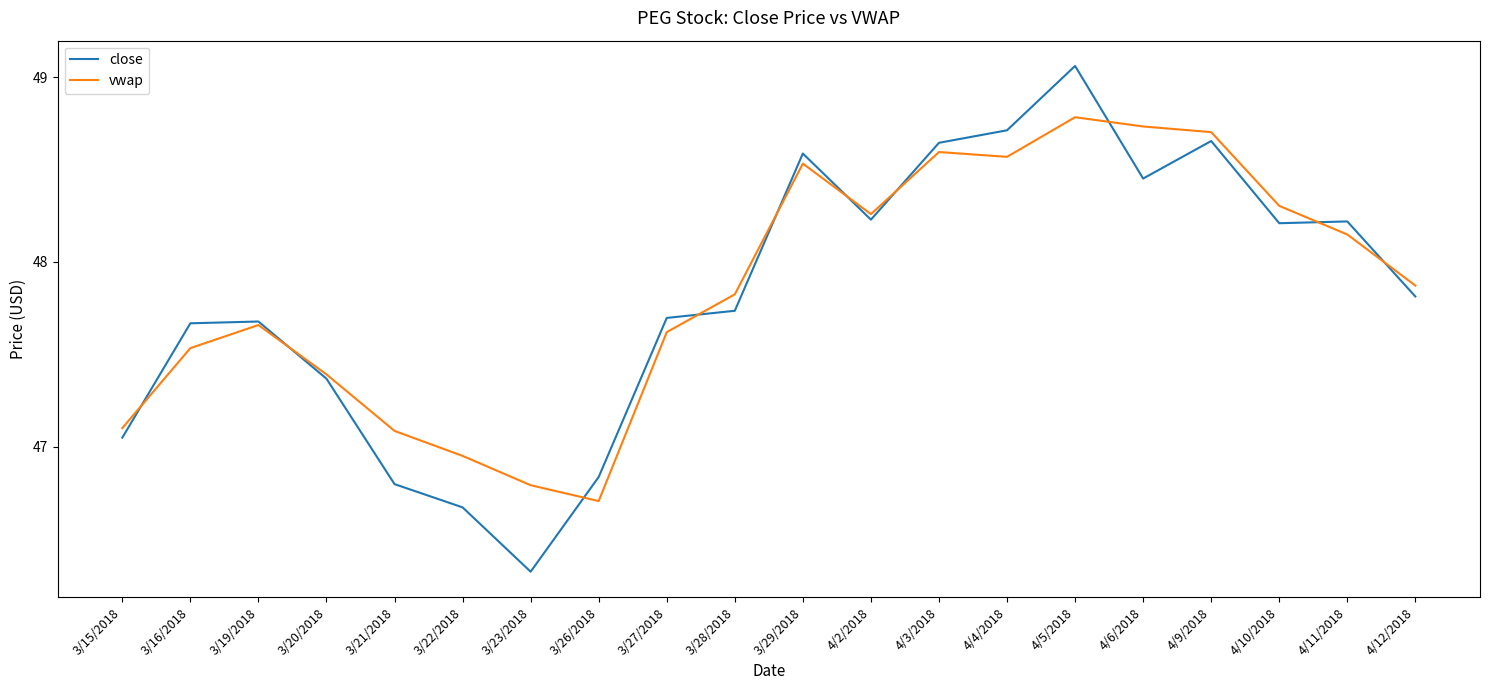

Does the chart have visible grid lines?

No